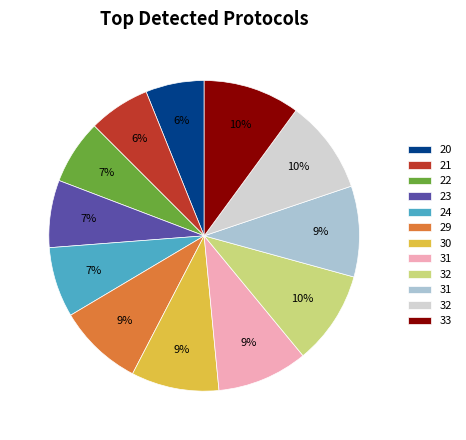

Is there a majority slice in this chart?

No